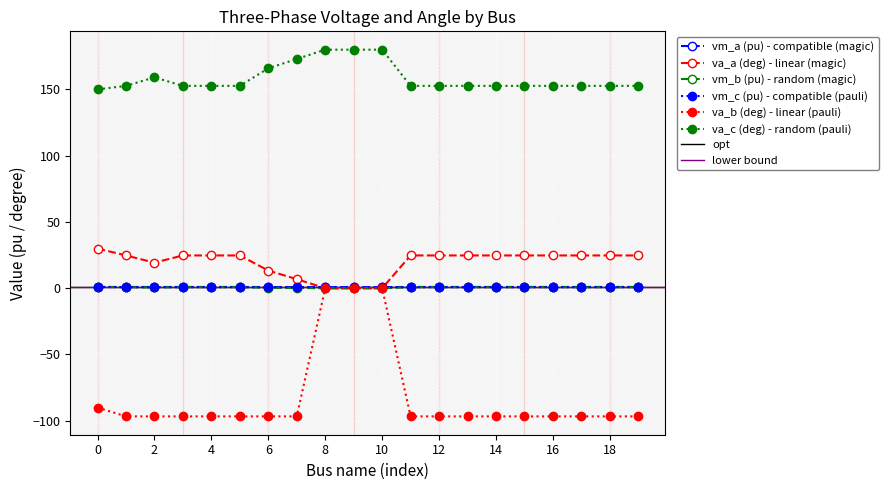

Where is pf_vm_a_pu nearest to the value 0?

9